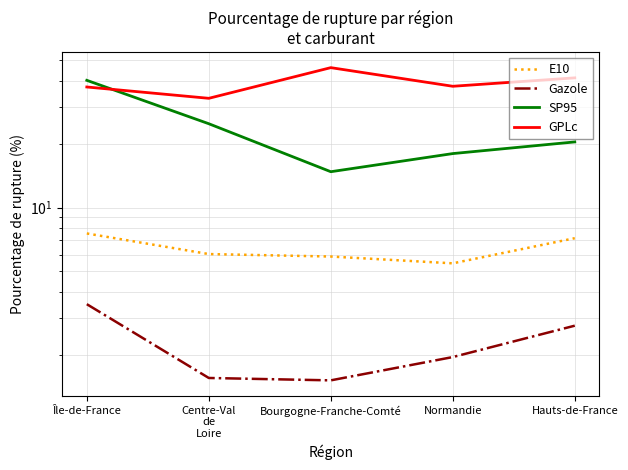

At how many categories does at least one series exceed 31?

5